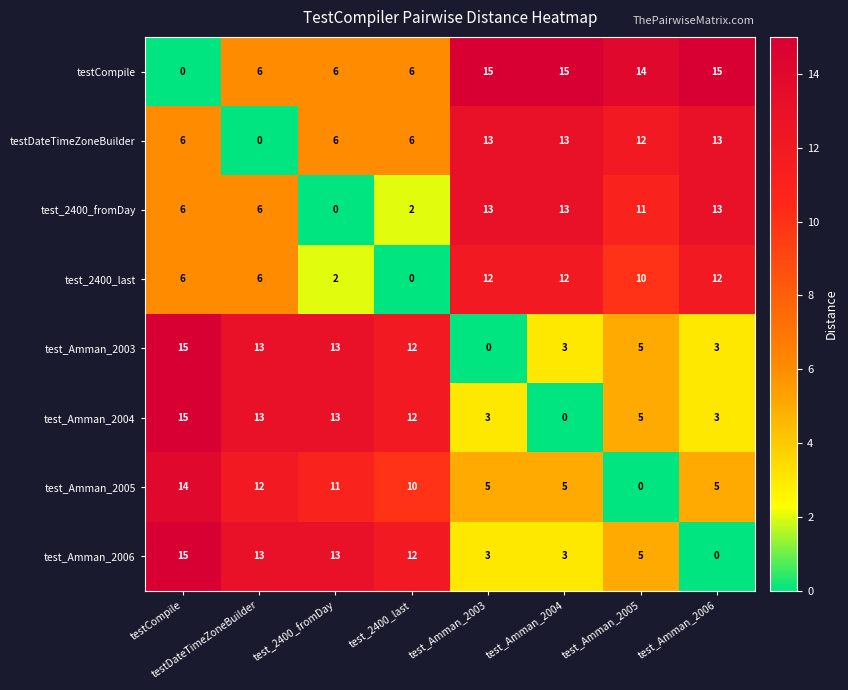

What is the total value across all series at test_Amman_2006?

64